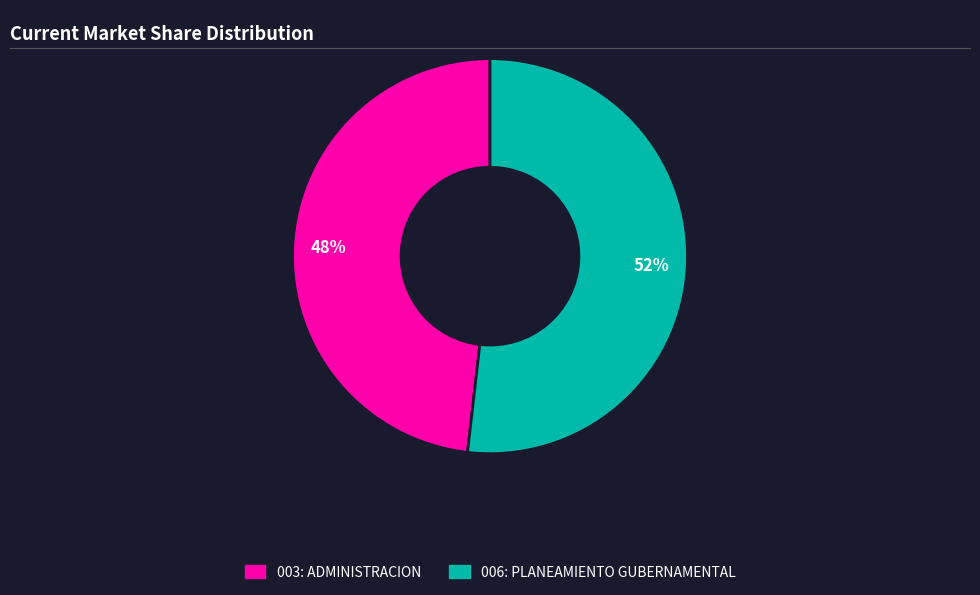

To the nearest percent, what is the average slice percentage?

50%